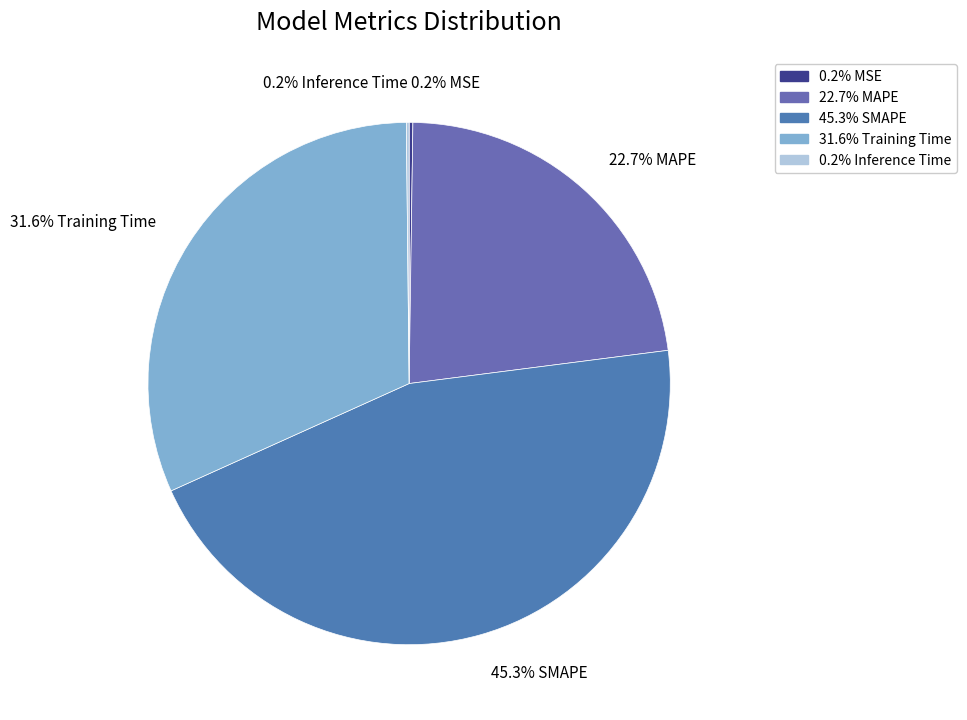

What is the largest slice in the pie chart?

45.3% SMAPE